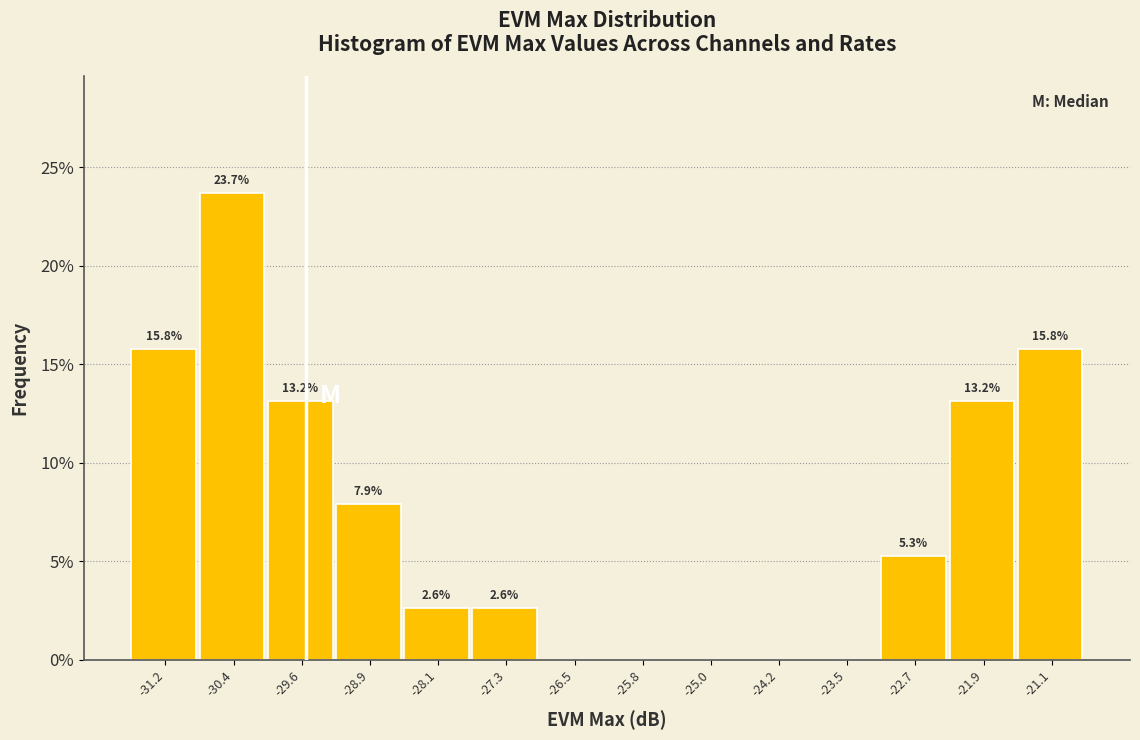

Which range on the x-axis has the tallest bar?

-30.8 to -30.0